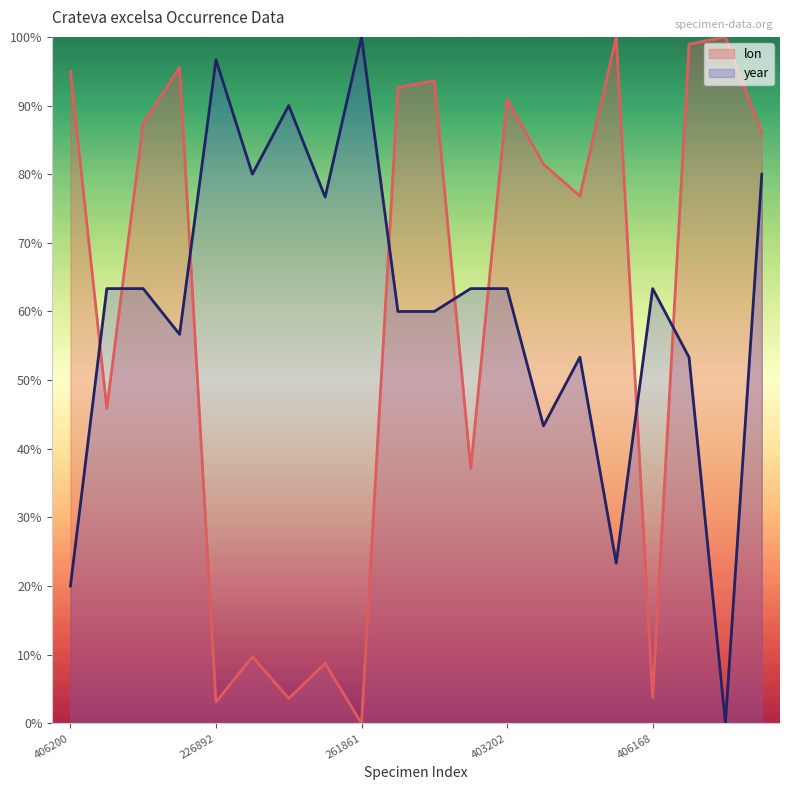

At which label does lon first exceed 86?

406200